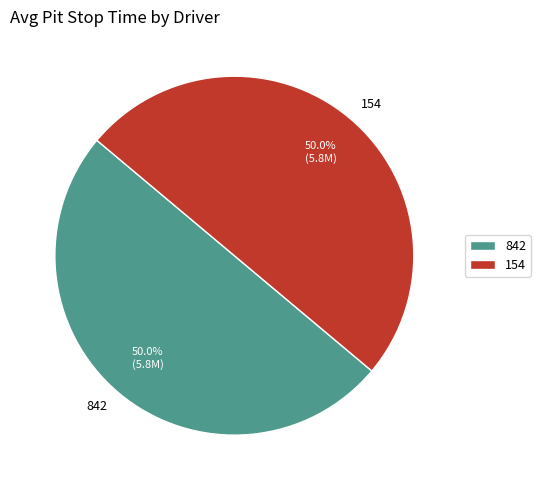

Approximately how many times larger is the value at 154 compared to 842?

1.0